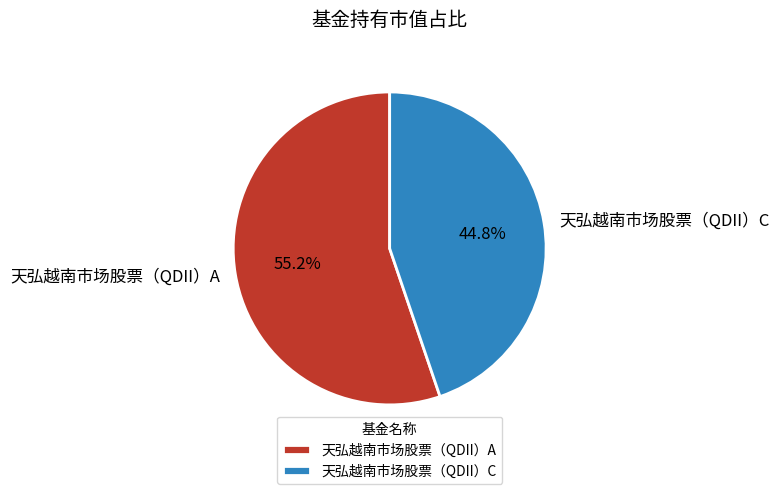

Which category has the biggest portion of the pie?

天弘越南市场股票（QDII）A